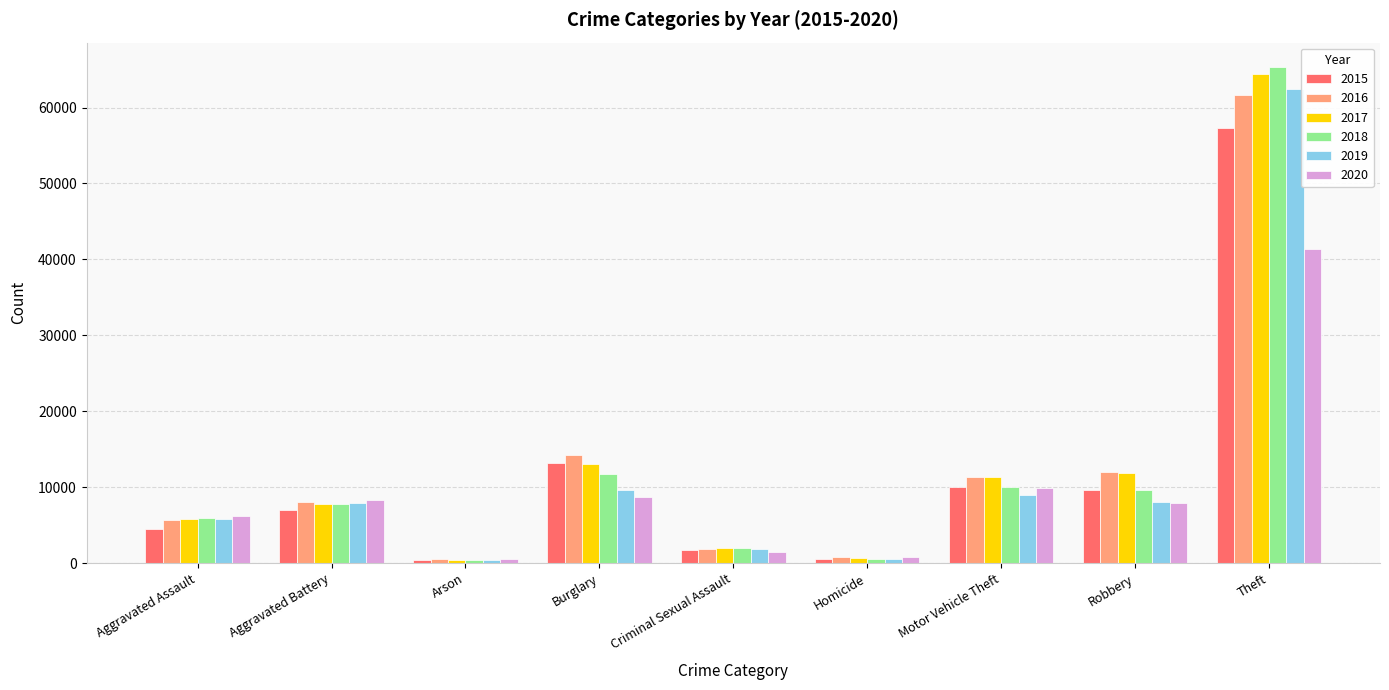

Which series has the widest spread of values?

2018